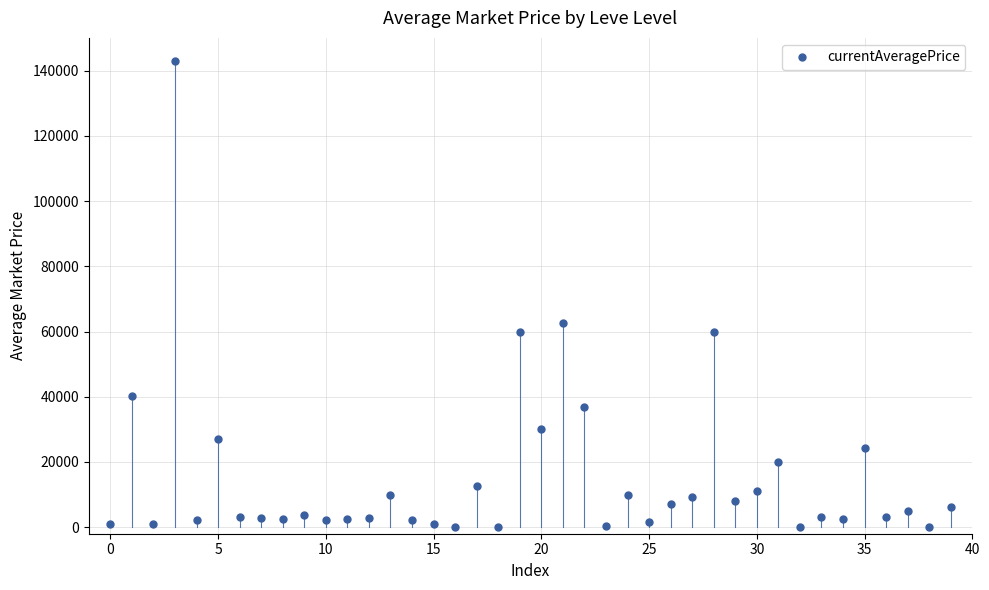

What is the maximum value shown in the chart?

142923.1